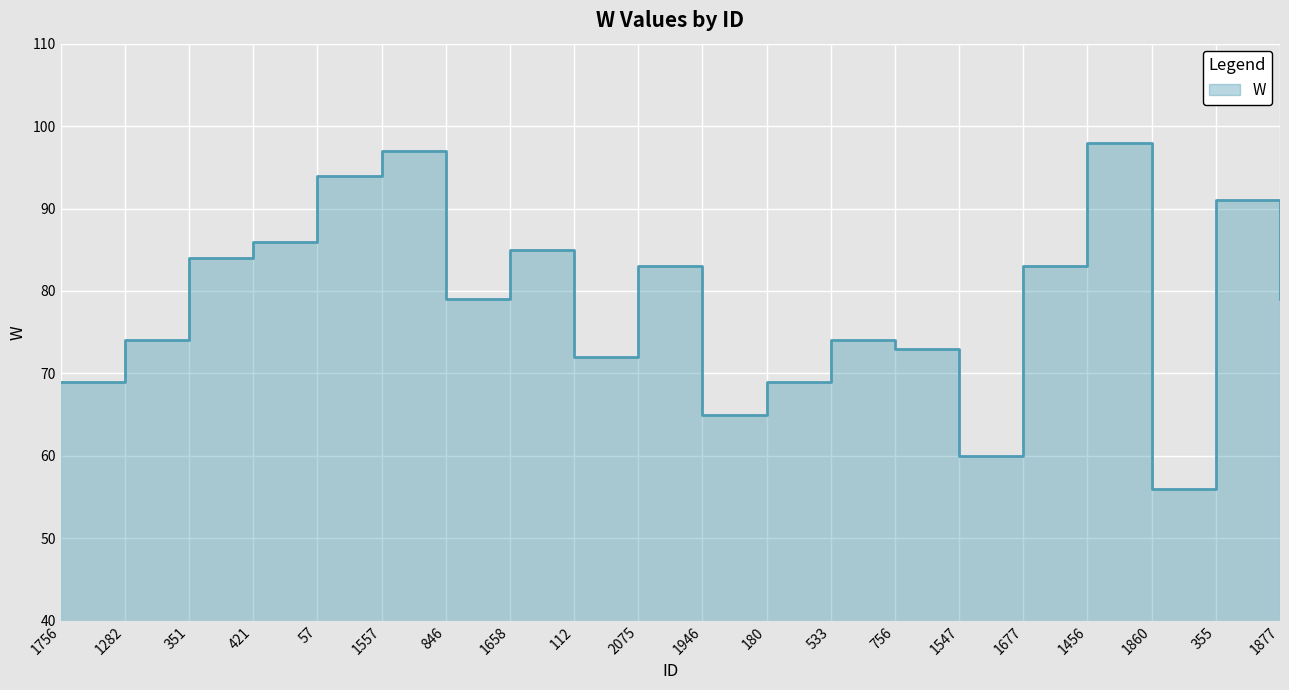

How many interior local peaks (higher than both neighbors) does the data have?

6